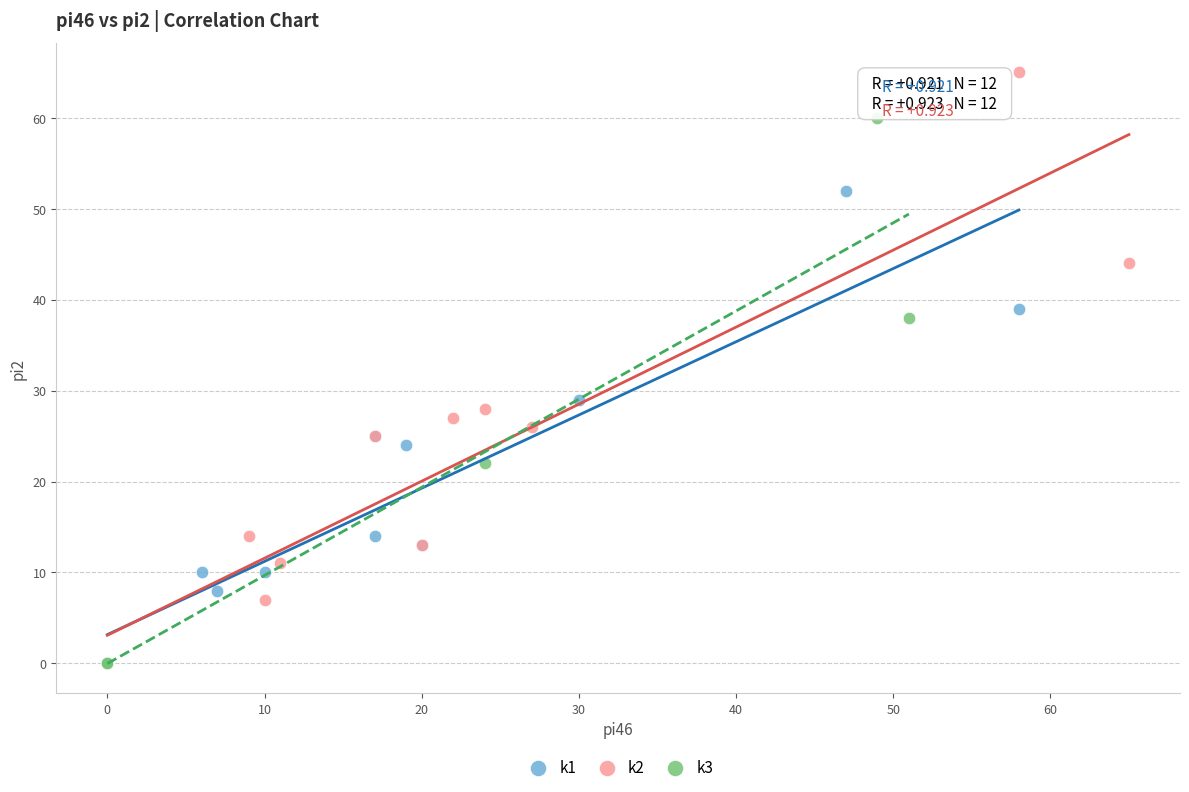

Which series has the largest Y range (max minus min)?

k2